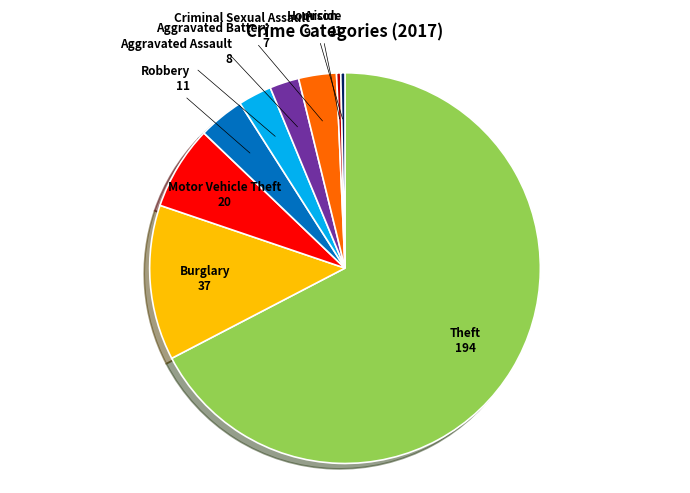

Approximately how many times larger is the value at Theft compared to Robbery?

17.6